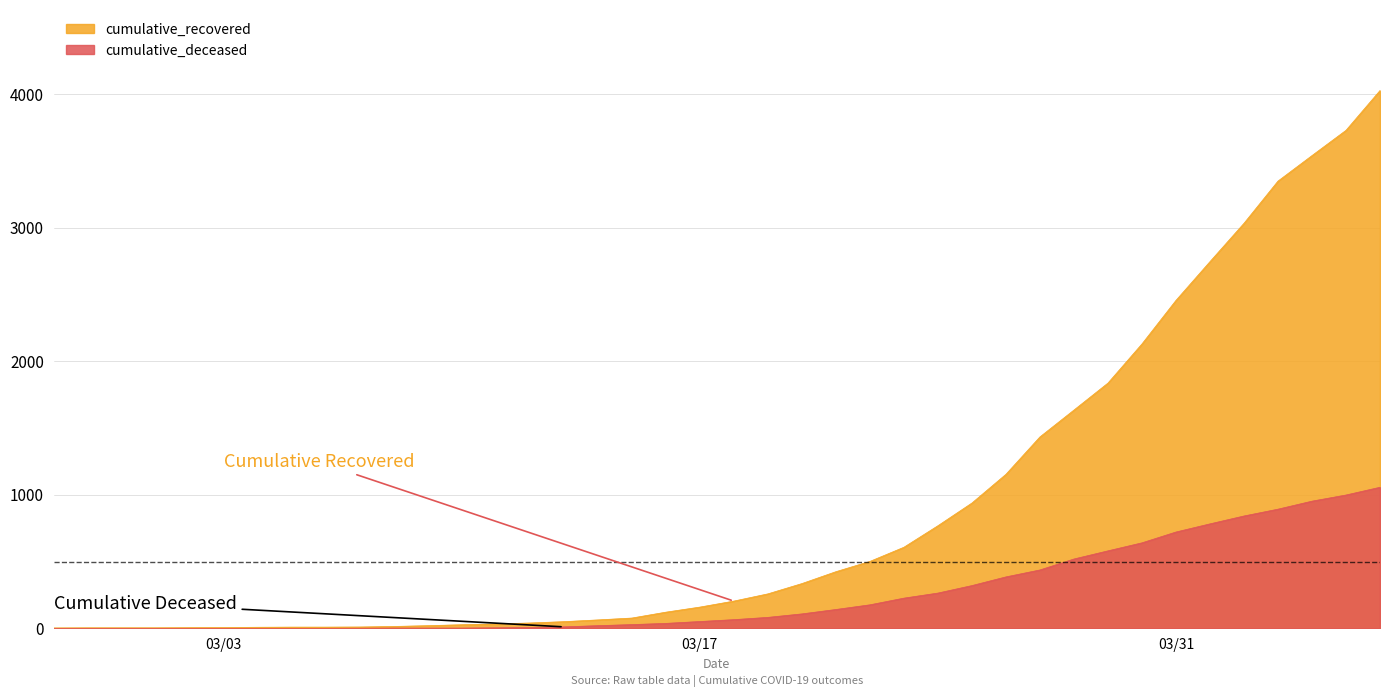

True or false: cumulative_recovered and cumulative_deceased cross at least once.

False